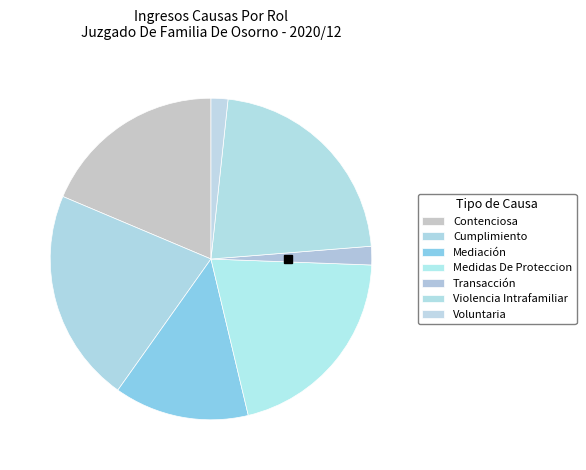

How many slices are in this pie chart?

7